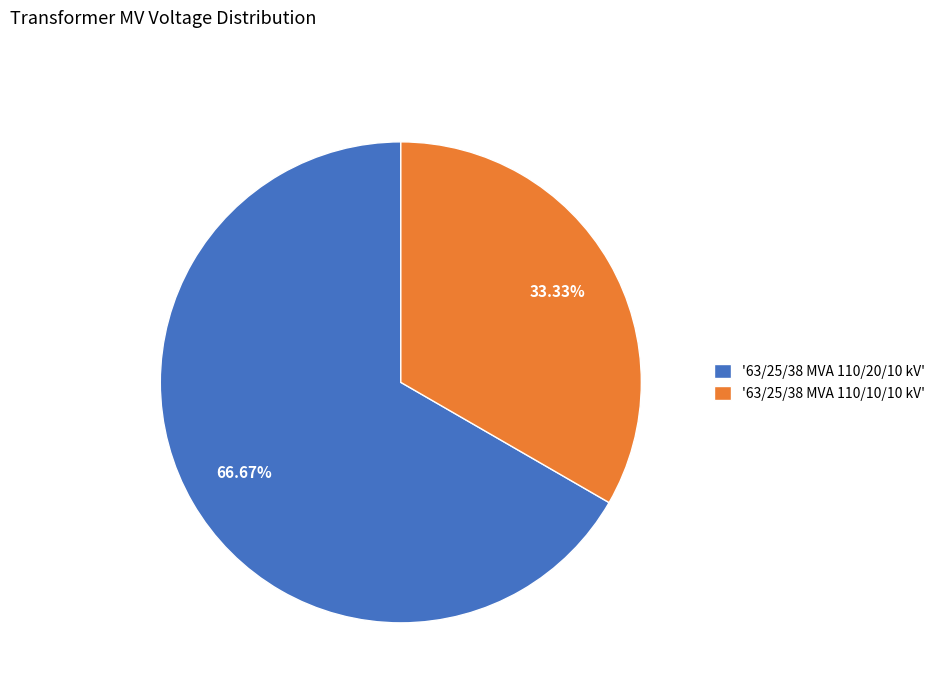

Rank the categories by value from lowest to highest.

'63/25/38 MVA 110/10/10 kV', '63/25/38 MVA 110/20/10 kV'